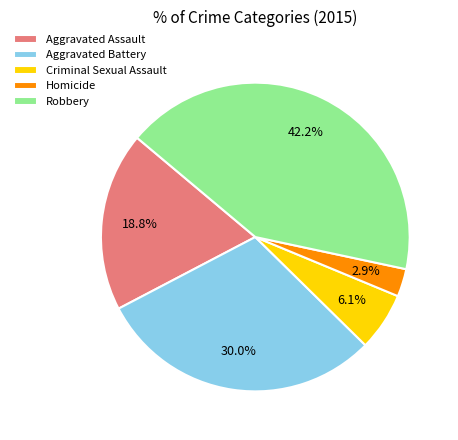

What percentage is the Aggravated Battery slice, to the nearest percent?

30%